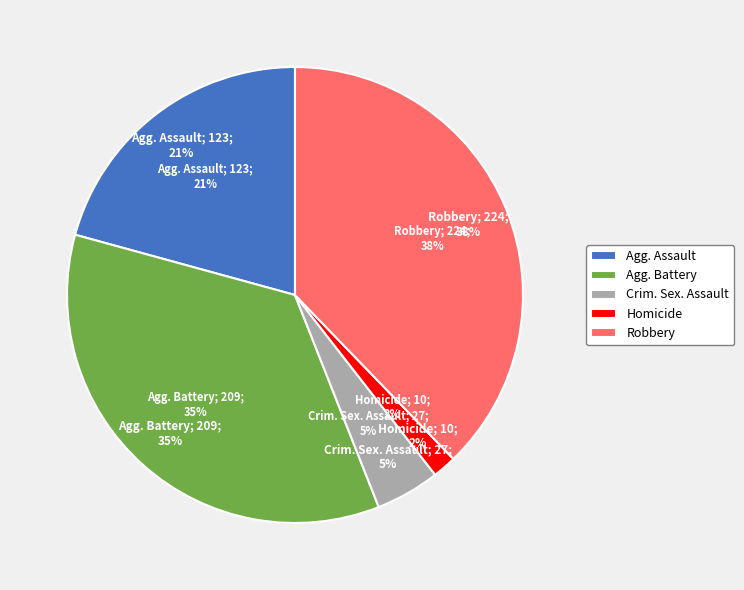

Which slice is the smallest?

Homicide